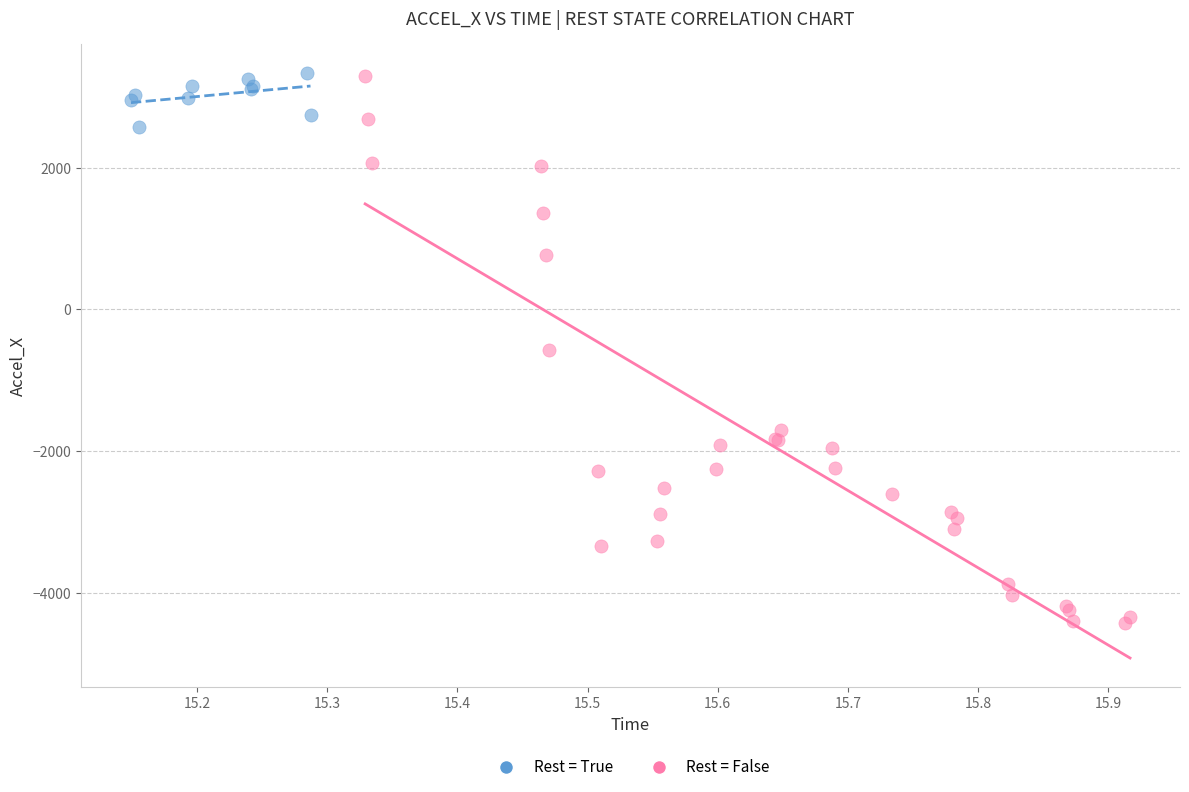

Which series reaches the minimum Y coordinate?

Rest = False